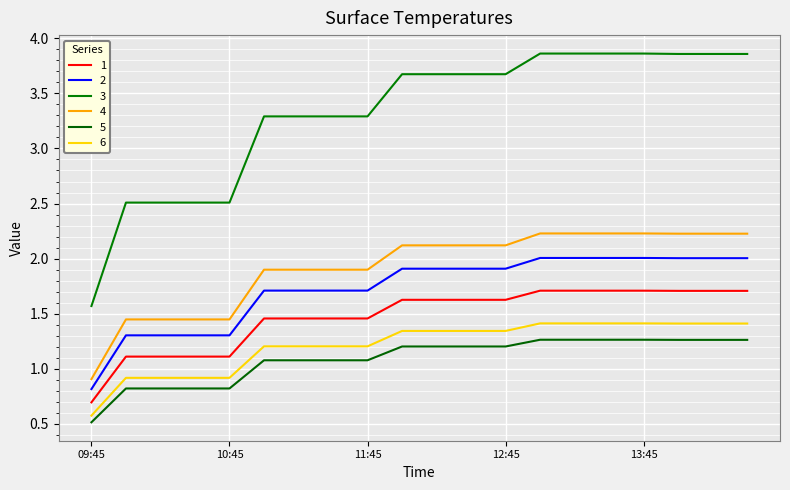

What is the label of the 1st point from the right?

14:30